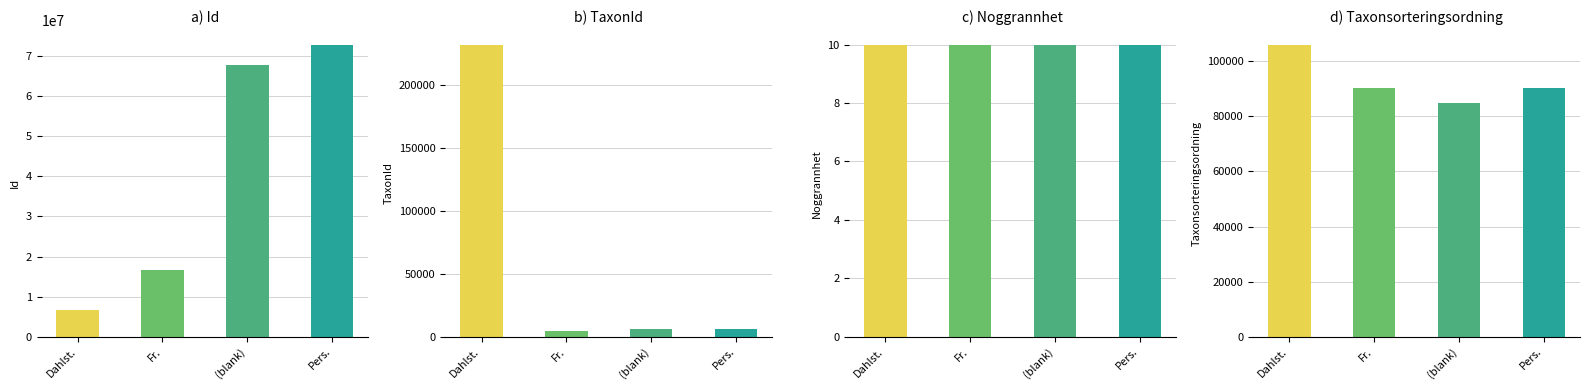

How many categories are shown in the chart?

4